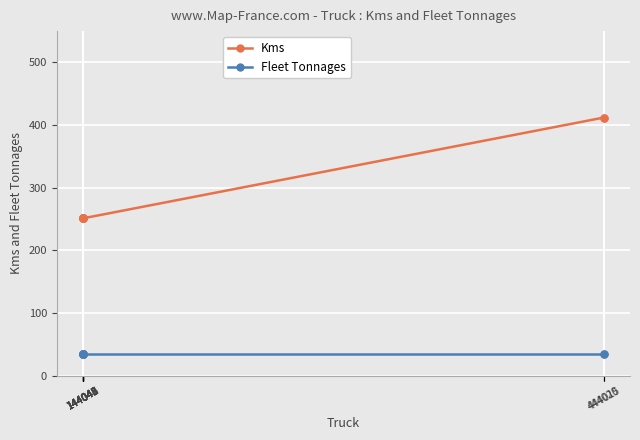

What is the difference between the Kms values at 144040 and 444020?

161